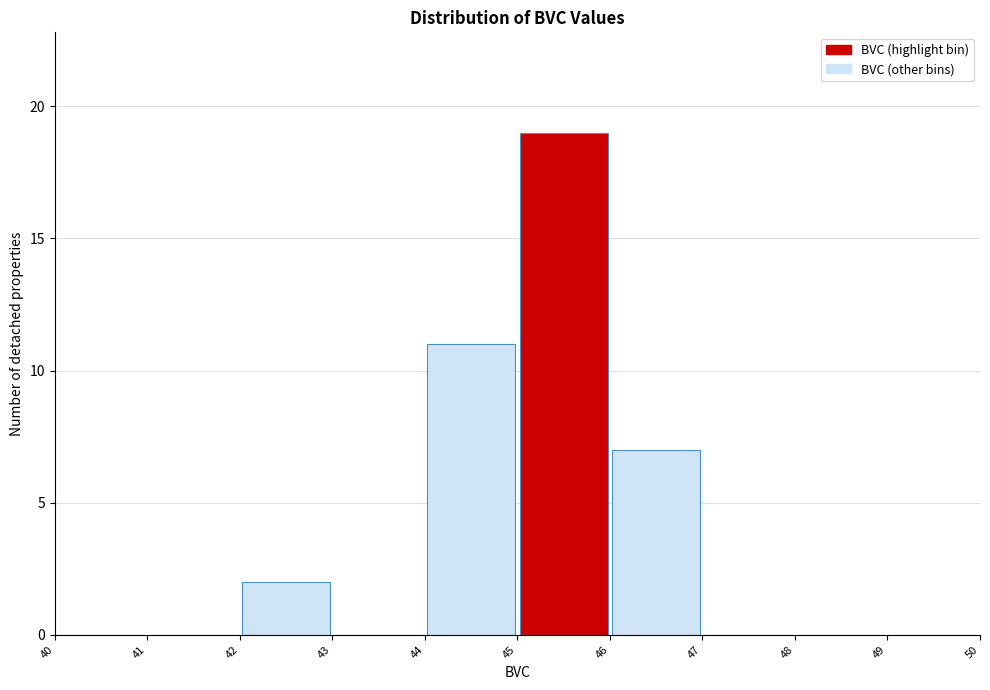

Which range on the x-axis has the tallest bar?

45 to 46